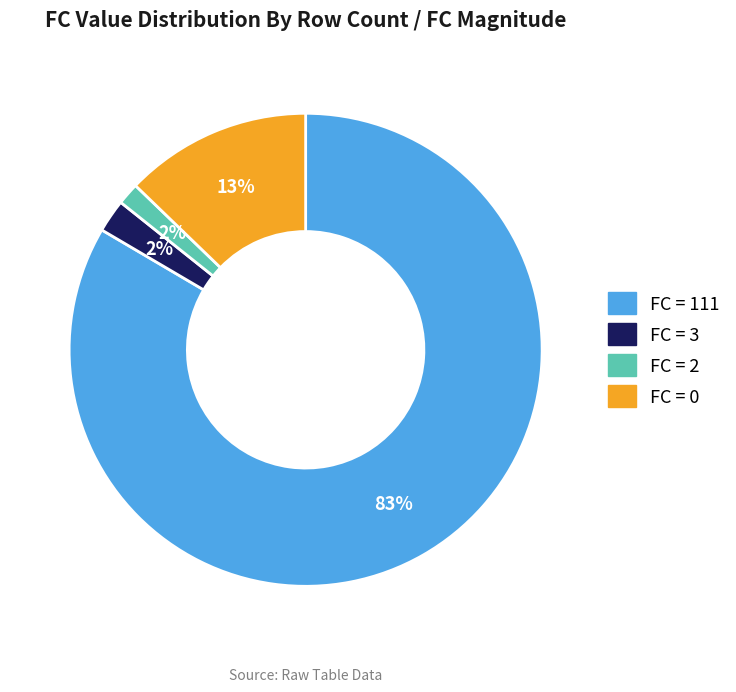

How many slices are in this pie chart?

4